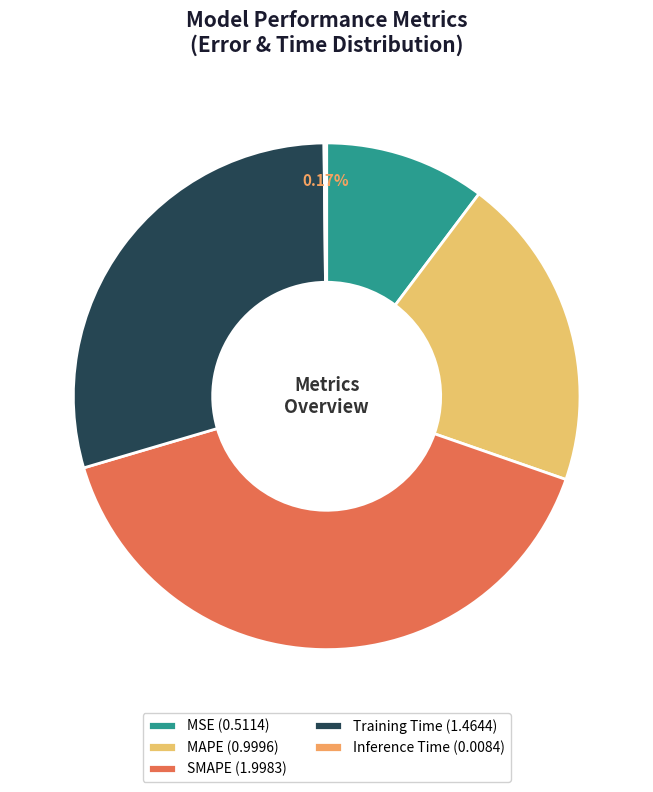

Is it true that Inference Time is 0% of the pie?

True